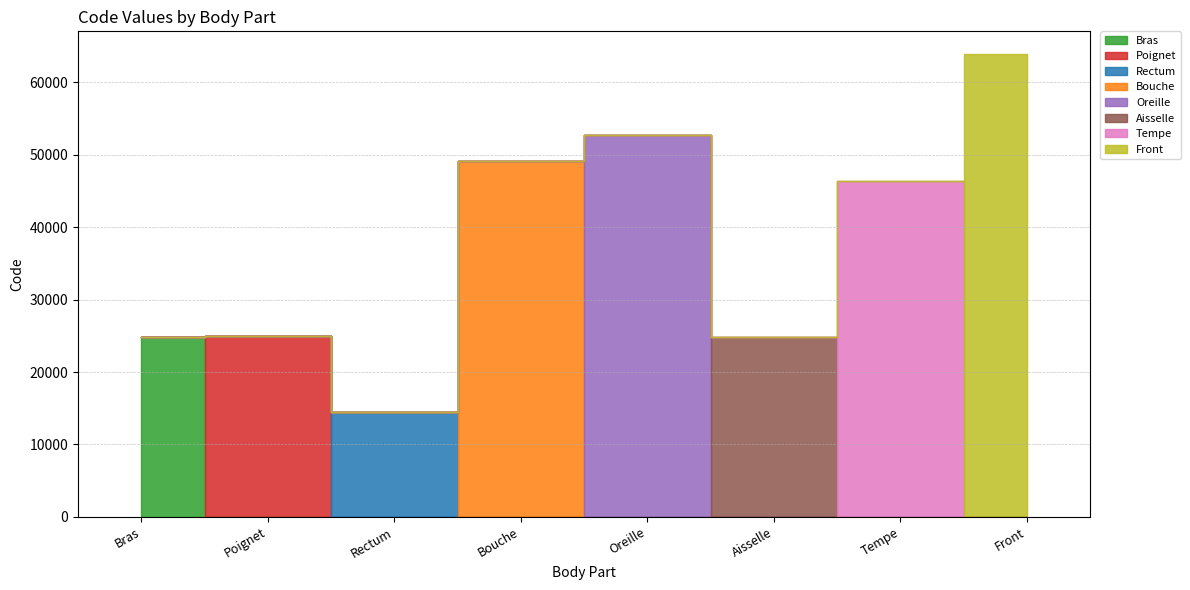

What is the difference between the values at Oreille and Aisselle?

27916